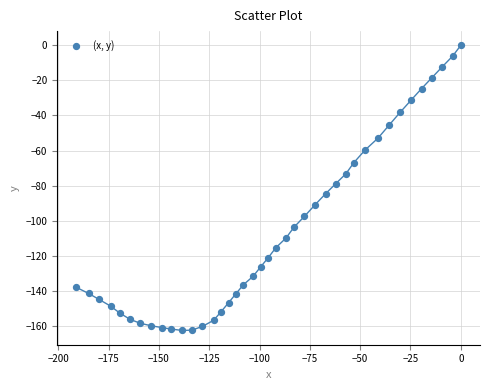

What is the range of Y values (max minus min)?

162.7